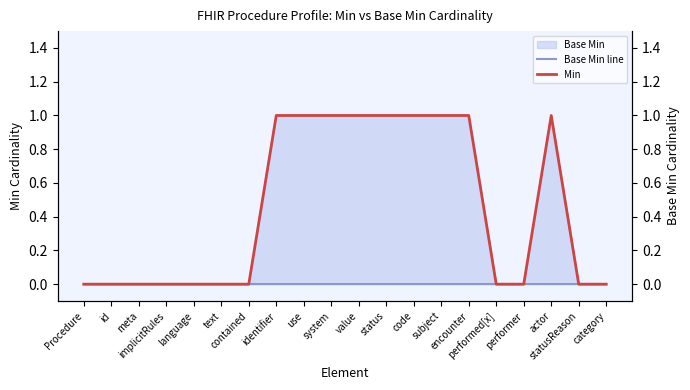

The value of Min at encounter is 1. True or false?

True